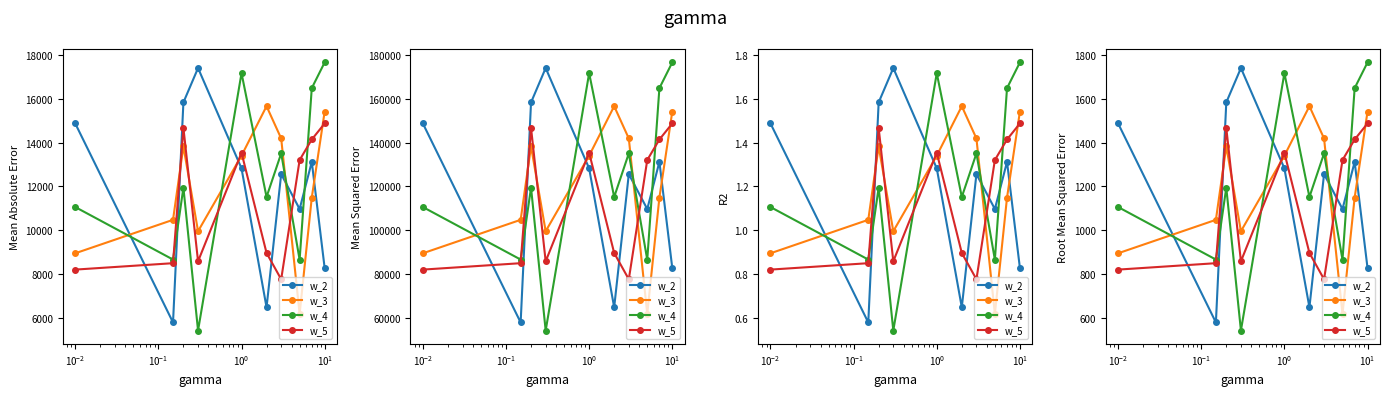

What is the difference between the second highest and second lowest values in the w_3 series?

647.0